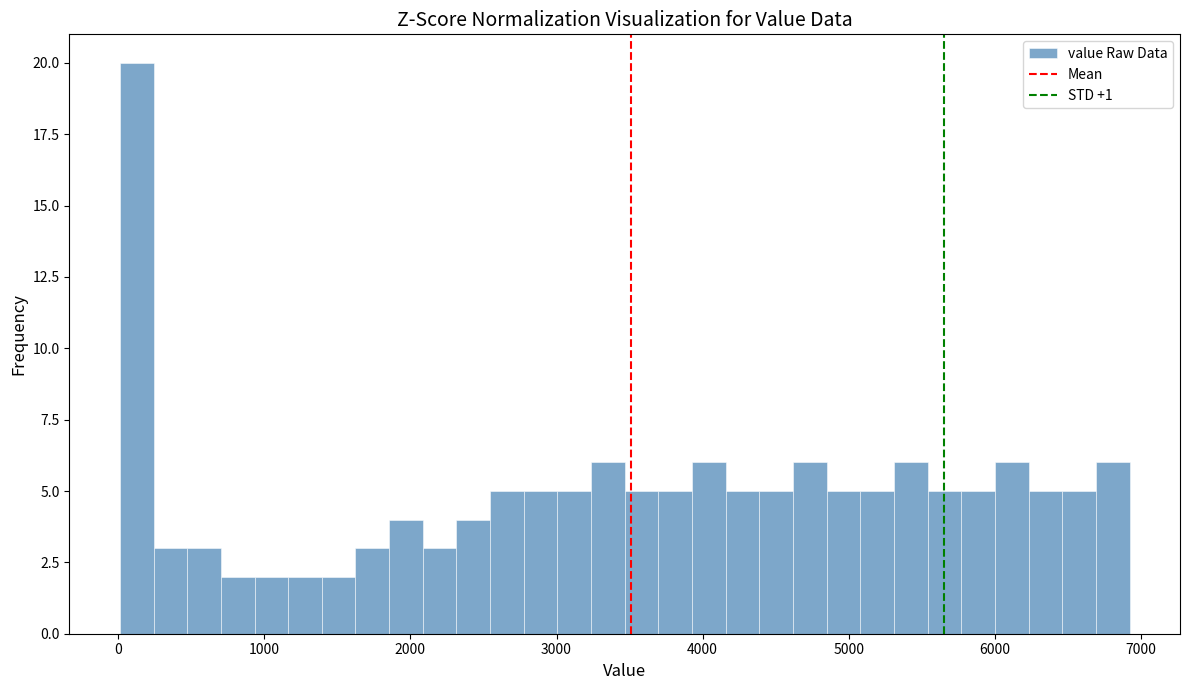

Read against the x-axis, roughly where is the centre of the tallest bar?

100